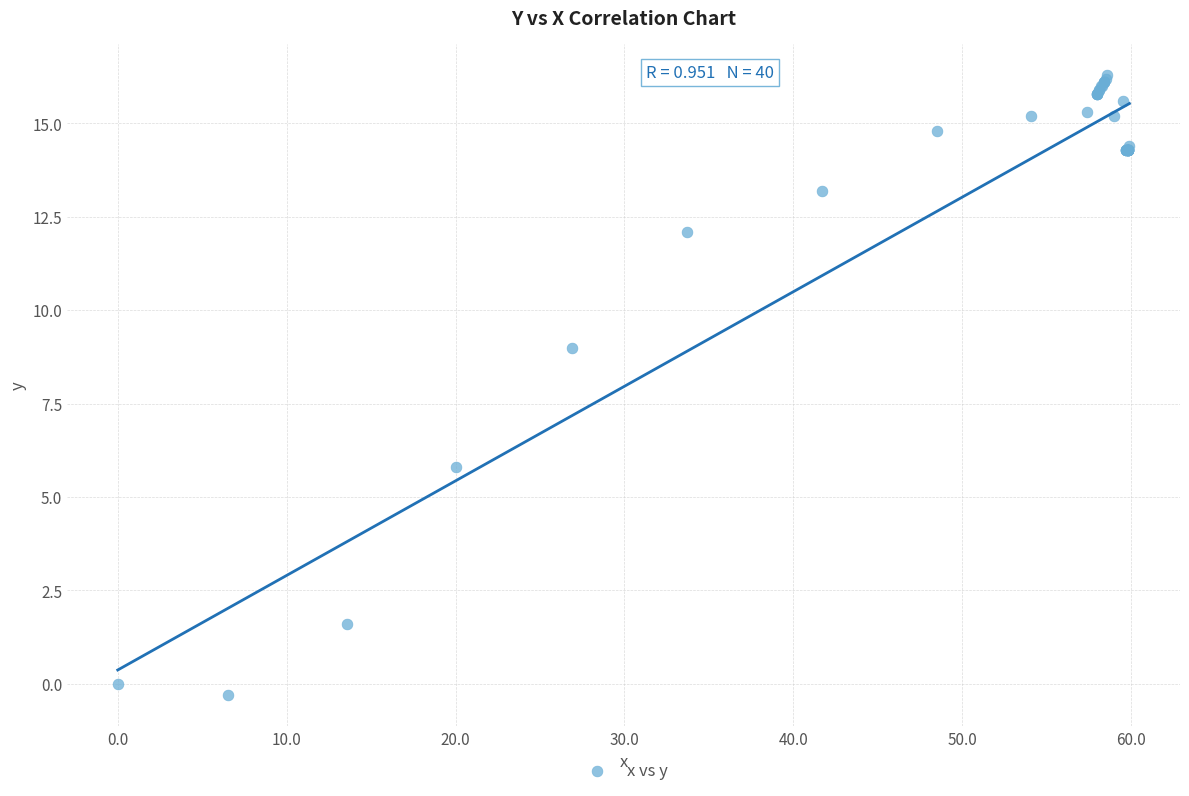

What Y value in the scatter plot is closest to 8?

9.0